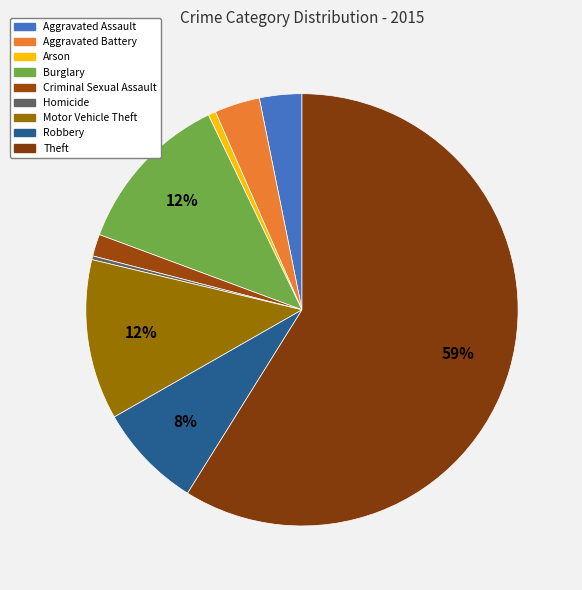

To the nearest percent, what is the combined percentage of Aggravated Battery and Arson?

4%